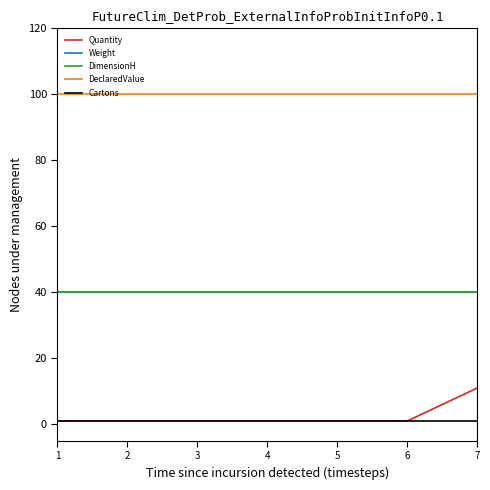

Does the chart have visible grid lines?

No